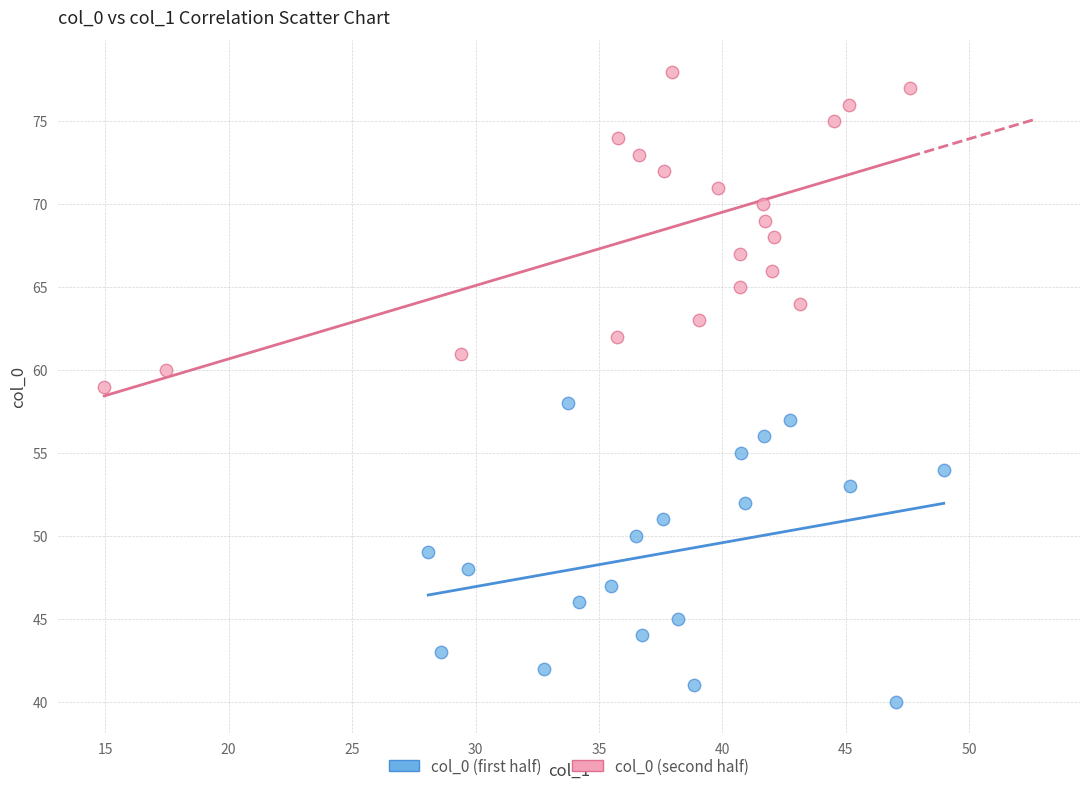

Which series reaches the maximum Y coordinate?

col_0 (second half)